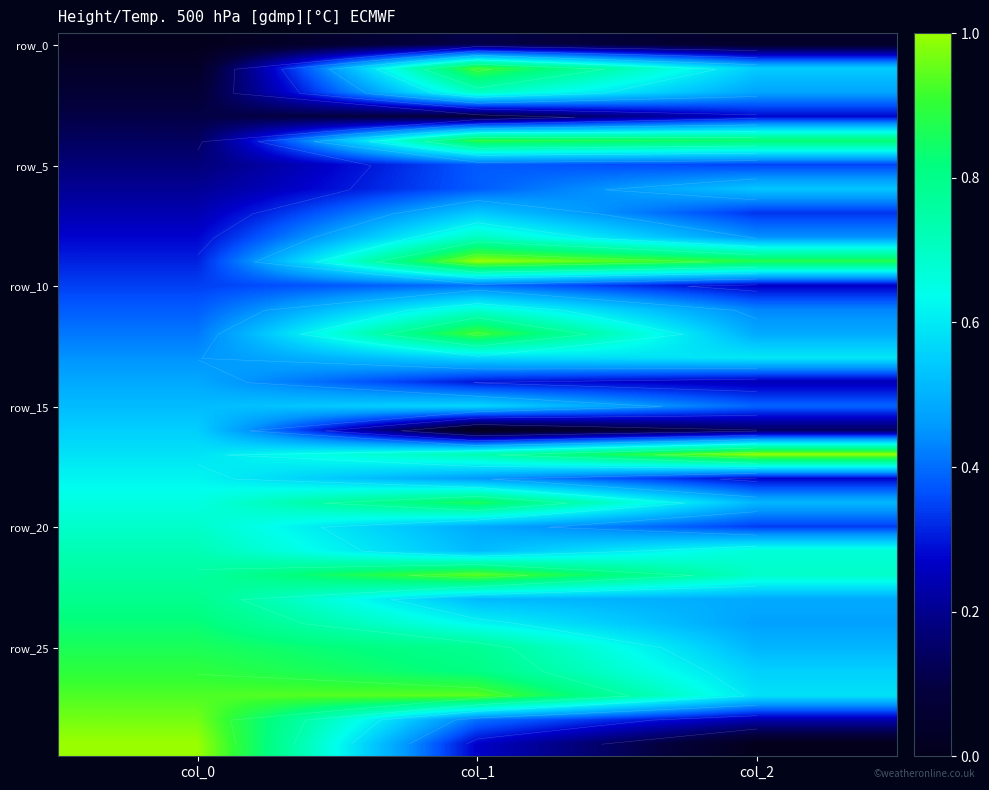

At which category is the sum across all series the highest?

col_1